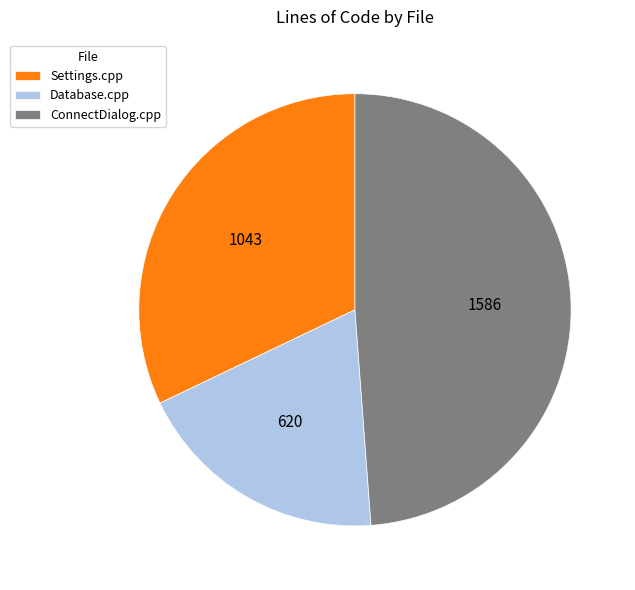

Do Database.cpp and ConnectDialog.cpp together represent more than half of the pie?

Yes